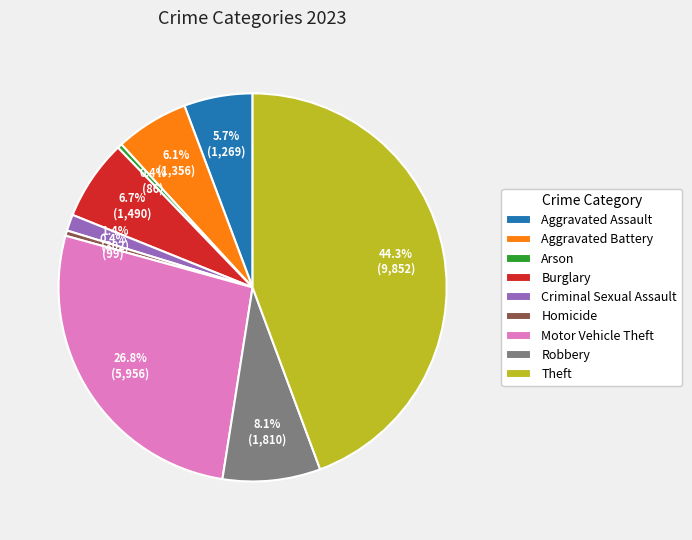

How many segments does this pie chart have?

9